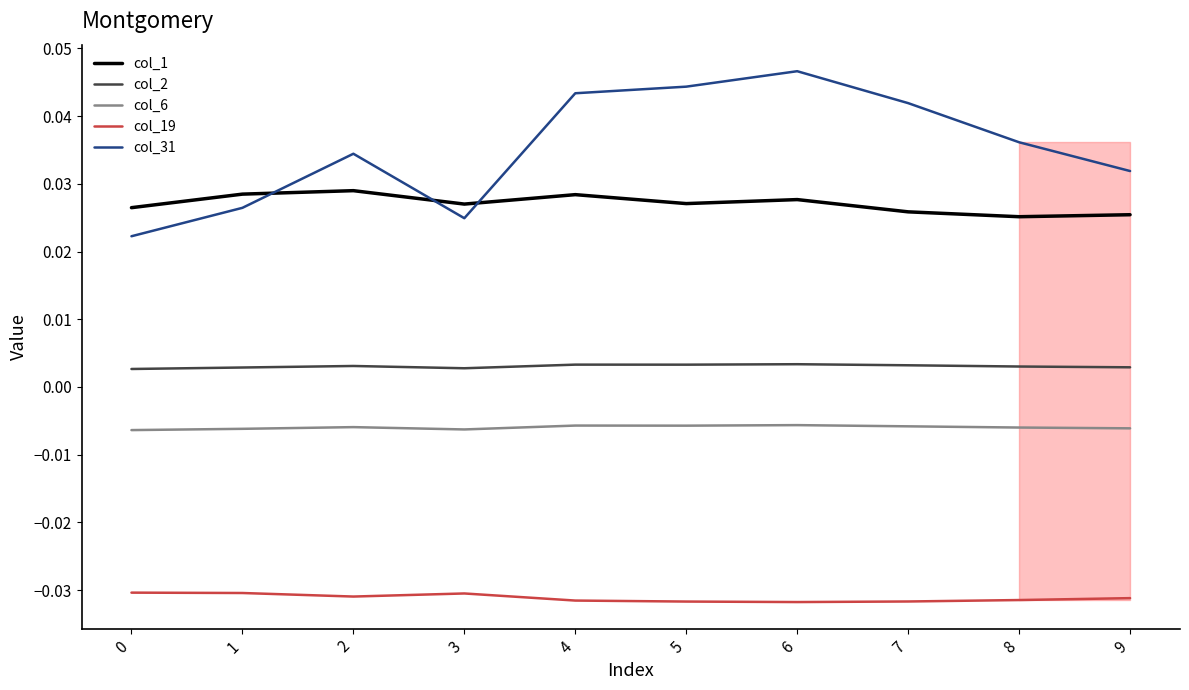

Between 5 and 8, which series saw the biggest shift?

col_31